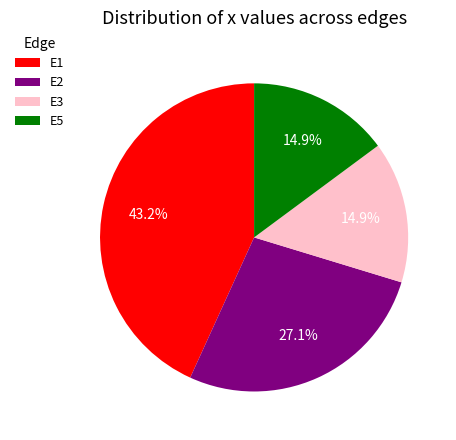

How many segments does this pie chart have?

4